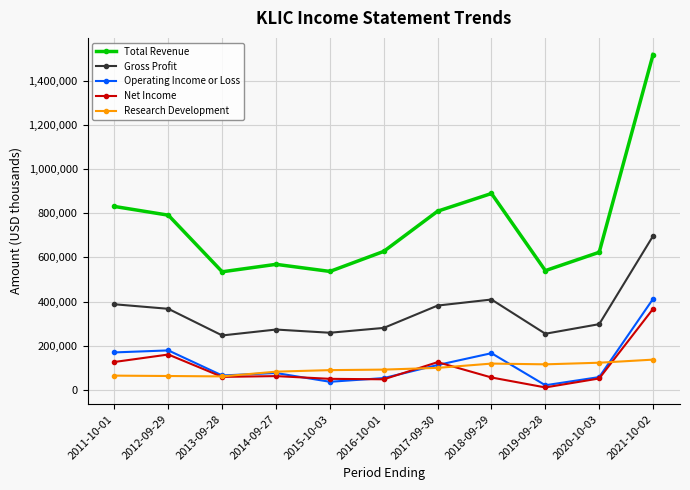

True or false: Gross Profit and Operating Income or Loss cross at least once.

False